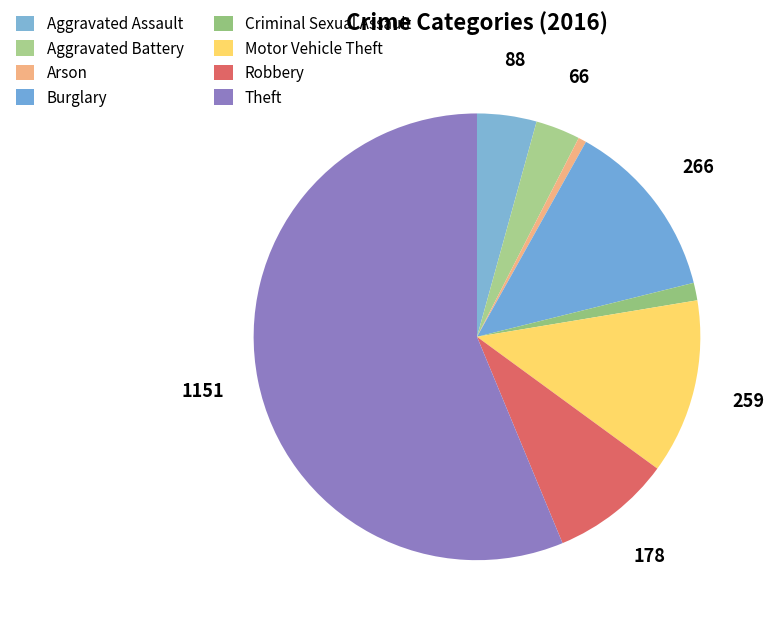

To the nearest percent, what percentage of the pie is Motor Vehicle Theft?

13%